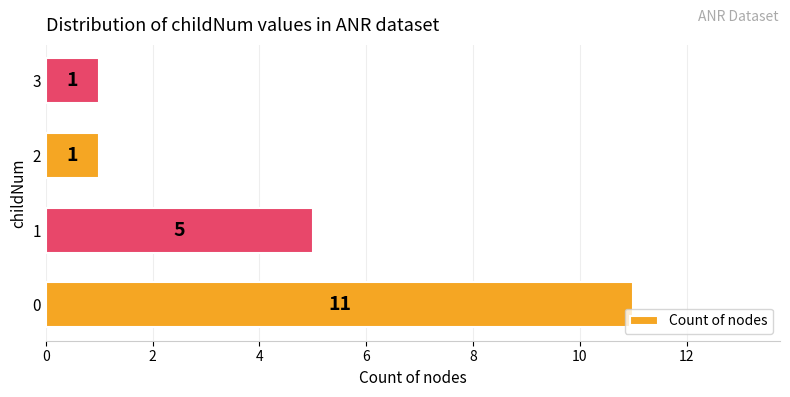

What is the sum of the values at 1 and 3?

6